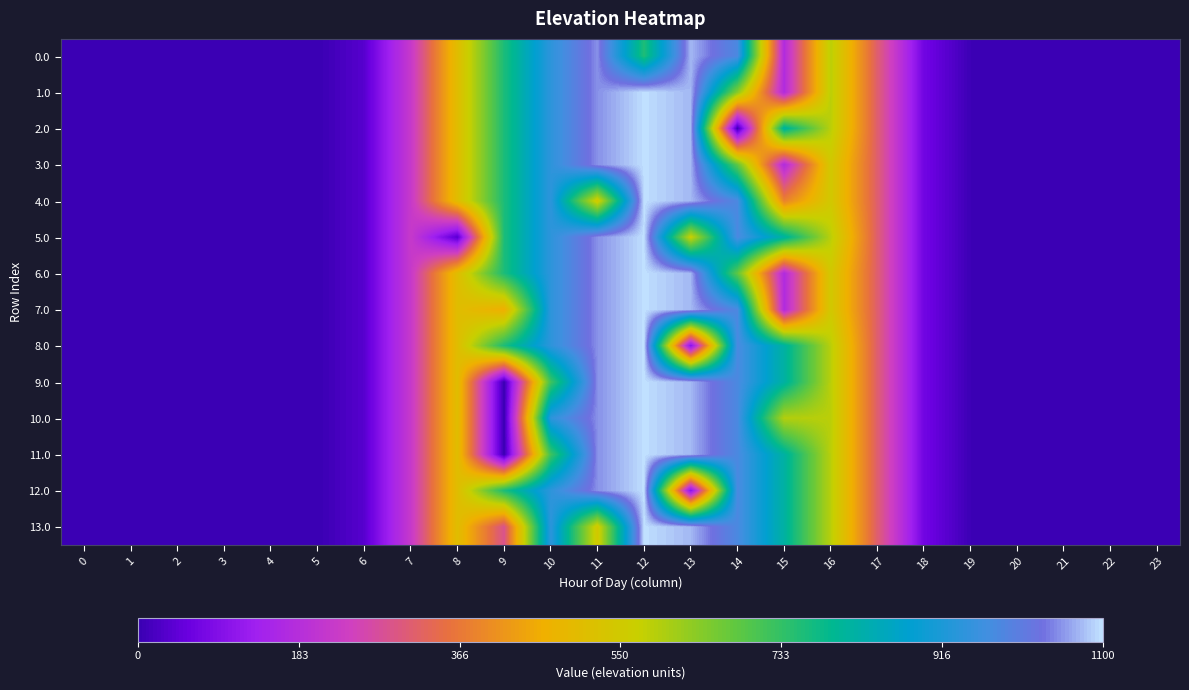

Reading right to left, list all the values displayed in this chart.

0.0: 23=0.0	22=0.0	21=0.0	20=0.0	19=4.1	18=67.7	17=312.2	16=586.9	15=172.8	14=981.2	13=1074.4	12=756.4	11=1051.9	10=941.3	9=759.5	8=507.4	7=220.4	6=35.0	5=0.0	4=0.0	3=0.0	2=0.0	1=0.0	0=0.0
1.0: 23=0.0	22=0.0	21=0.0	20=0.0	19=4.1	18=67.7	17=312.2	16=586.9	15=172.8	14=639.4	13=1074.4	12=1098.2	11=1051.9	10=941.3	9=759.5	8=507.4	7=220.4	6=35.0	5=0.0	4=0.0	3=0.0	2=0.0	1=0.0	0=0.0
2.0: 23=0.0	22=0.0	21=0.0	20=0.0	19=4.1	18=67.7	17=312.2	16=586.9	15=815.1	14=0.3	13=1074.4	12=1098.2	11=1051.9	10=941.3	9=759.5	8=507.4	7=220.4	6=35.0	5=0.0	4=0.0	3=0.0	2=0.0	1=0.0	0=0.0
3.0: 23=0.0	22=0.0	21=0.0	20=0.0	19=4.1	18=67.7	17=312.2	16=545.4	15=172.8	14=684.1	13=1074.4	12=1098.2	11=1051.9	10=941.3	9=759.5	8=507.4	7=220.4	6=35.0	5=0.0	4=0.0	3=0.0	2=0.0	1=0.0	0=0.0
4.0: 23=0.0	22=0.0	21=0.0	20=0.0	19=4.1	18=67.7	17=312.2	16=545.4	15=383.3	14=981.2	13=1074.4	12=1098.2	11=544.3	10=941.3	9=759.5	8=507.4	7=220.4	6=35.0	5=0.0	4=0.0	3=0.0	2=0.0	1=0.0	0=0.0
5.0: 23=0.0	22=0.0	21=0.0	20=0.0	19=4.1	18=67.7	17=312.2	16=586.9	15=815.5	14=981.2	13=565.4	12=1098.2	11=1051.9	10=941.3	9=759.5	8=35.0	7=220.4	6=35.0	5=0.0	4=0.0	3=0.0	2=0.0	1=0.0	0=0.0
6.0: 23=0.0	22=0.0	21=0.0	20=0.0	19=4.1	18=67.7	17=312.2	16=545.4	15=172.8	14=684.1	13=1074.4	12=1098.2	11=1051.9	10=941.3	9=759.5	8=507.4	7=220.4	6=35.0	5=0.0	4=0.0	3=0.0	2=0.0	1=0.0	0=0.0
7.0: 23=0.0	22=0.0	21=0.0	20=0.0	19=4.1	18=67.7	17=312.2	16=545.4	15=172.8	14=981.2	13=1074.4	12=1098.2	11=1051.9	10=941.3	9=462.4	8=507.4	7=220.4	6=35.0	5=0.0	4=0.0	3=0.0	2=0.0	1=0.0	0=0.0
8.0: 23=0.0	22=0.0	21=0.0	20=0.0	19=4.1	18=67.7	17=312.2	16=586.9	15=815.5	14=981.2	13=93.1	12=1098.2	11=1051.9	10=941.3	9=759.5	8=507.4	7=220.4	6=35.0	5=0.0	4=0.0	3=0.0	2=0.0	1=0.0	0=0.0
9.0: 23=0.0	22=0.0	21=0.0	20=0.0	19=4.1	18=67.7	17=312.2	16=586.9	15=815.5	14=981.2	13=1074.4	12=1098.2	11=1051.9	10=719.4	9=0.0	8=507.4	7=220.4	6=35.0	5=0.0	4=0.0	3=0.0	2=0.0	1=0.0	0=0.0
10.0: 23=0.0	22=0.0	21=0.0	20=0.0	19=4.1	18=67.7	17=312.2	16=586.9	15=593.7	14=981.2	13=1074.4	12=1098.2	11=1051.9	10=941.3	9=0.0	8=507.4	7=220.4	6=35.0	5=0.0	4=0.0	3=0.0	2=0.0	1=0.0	0=0.0
11.0: 23=0.0	22=0.0	21=0.0	20=0.0	19=4.1	18=67.7	17=312.2	16=586.9	15=815.5	14=981.2	13=1074.4	12=1098.2	11=1051.9	10=719.4	9=0.0	8=507.4	7=220.4	6=35.0	5=0.0	4=0.0	3=0.0	2=0.0	1=0.0	0=0.0
12.0: 23=0.0	22=0.0	21=0.0	20=0.0	19=4.1	18=67.7	17=312.2	16=586.9	15=815.5	14=981.2	13=93.1	12=1098.2	11=1051.9	10=941.3	9=759.5	8=507.4	7=220.4	6=35.0	5=0.0	4=0.0	3=0.0	2=0.0	1=0.0	0=0.0
13.0: 23=0.0	22=0.0	21=0.0	20=0.0	19=4.1	18=67.7	17=312.2	16=586.9	15=815.5	14=981.2	13=1074.4	12=1098.2	11=544.3	10=941.3	9=285.7	8=507.4	7=220.4	6=35.0	5=0.0	4=0.0	3=0.0	2=0.0	1=0.0	0=0.0